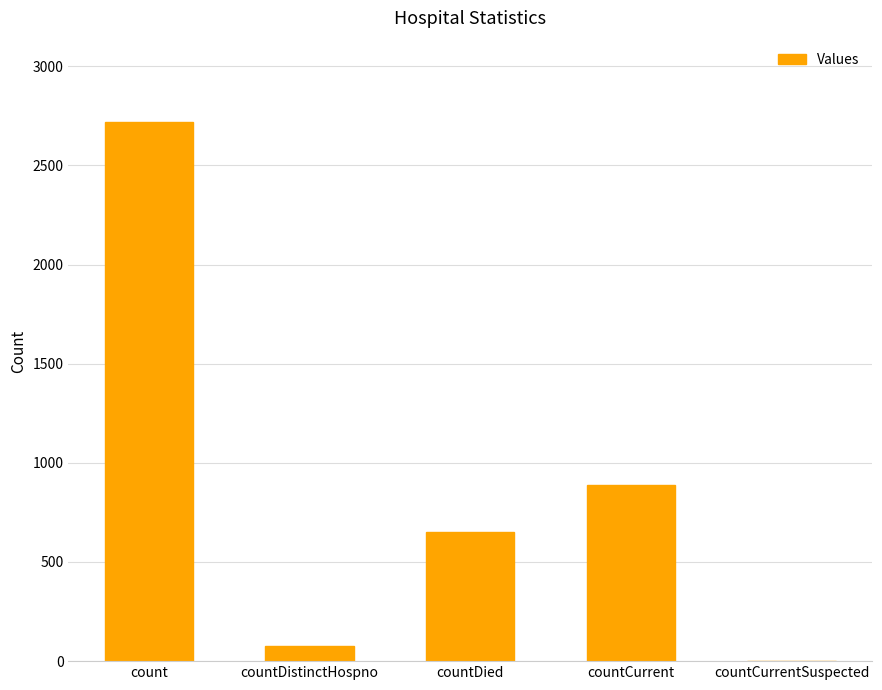

Which category has the highest value across all series?

count